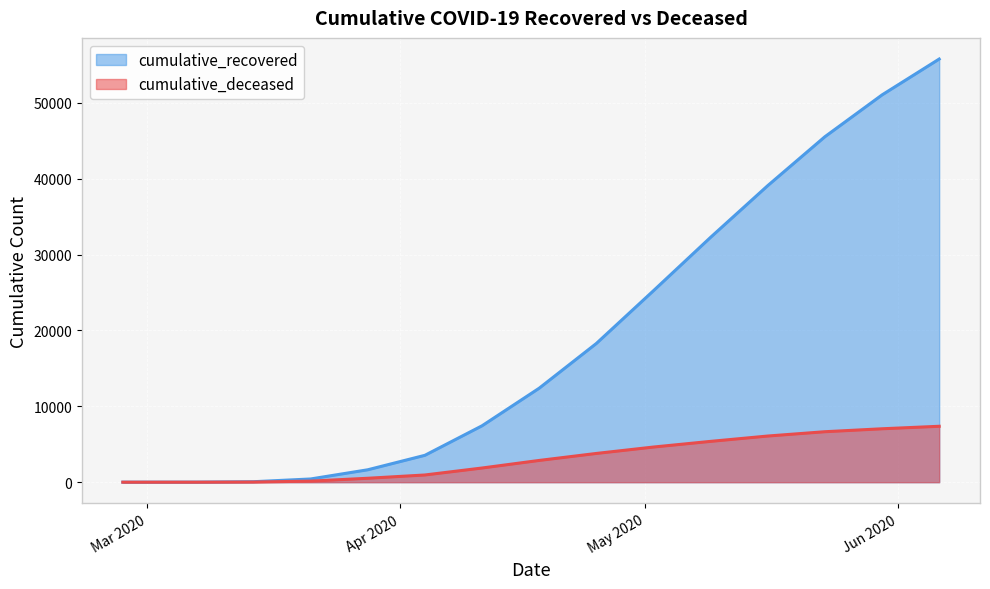

The value of cumulative_recovered at 2020-03-14 is 63. True or false?

True